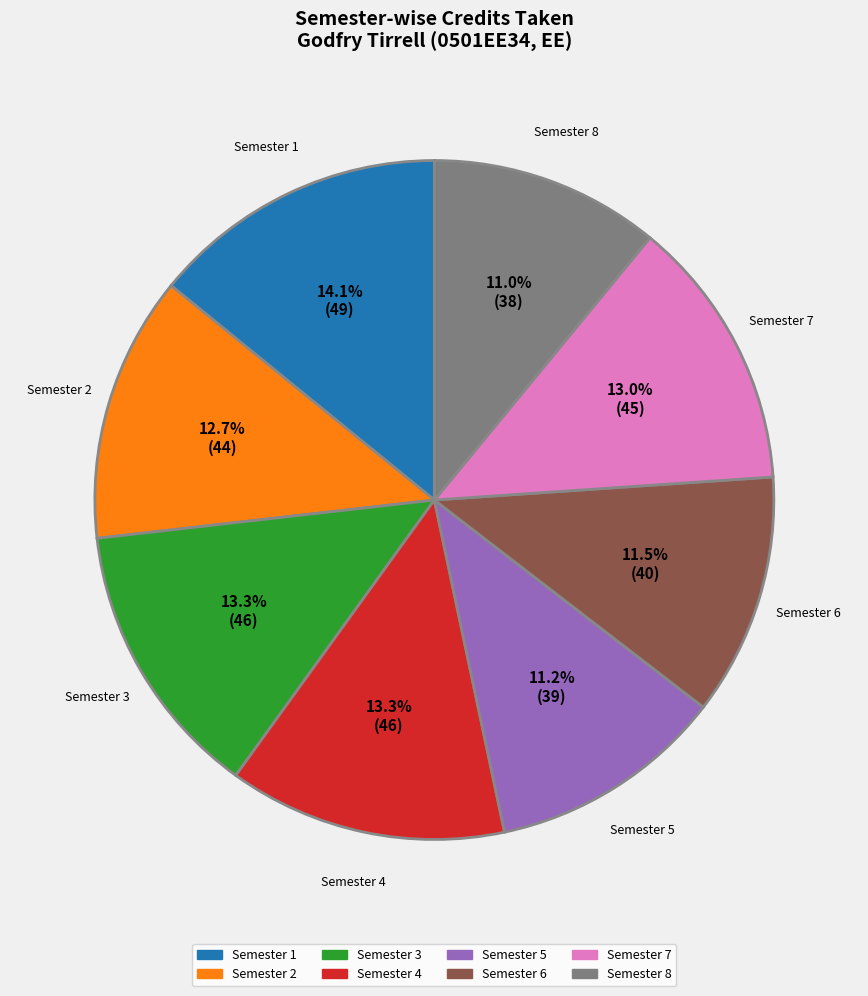

Between Semester 6 and Semester 7, which is larger?

Semester 7